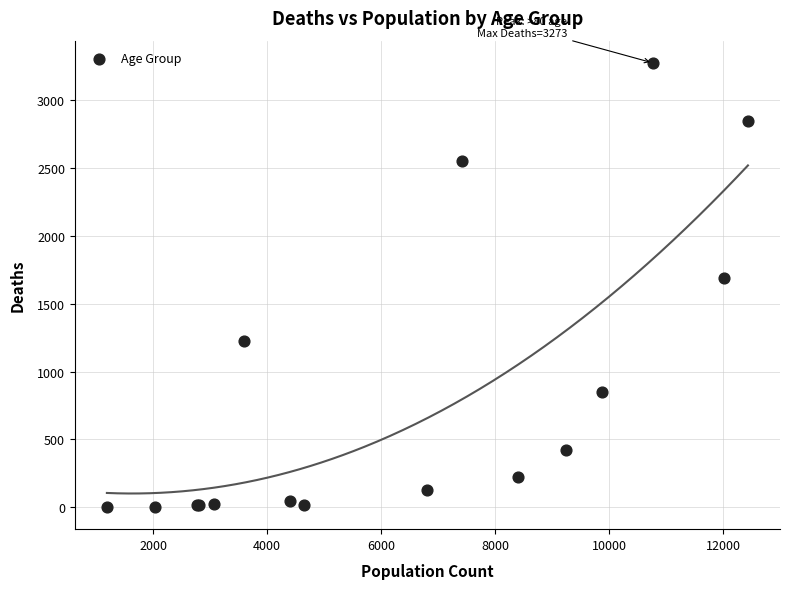

What Y value in the scatter plot is closest to 1638?

1690